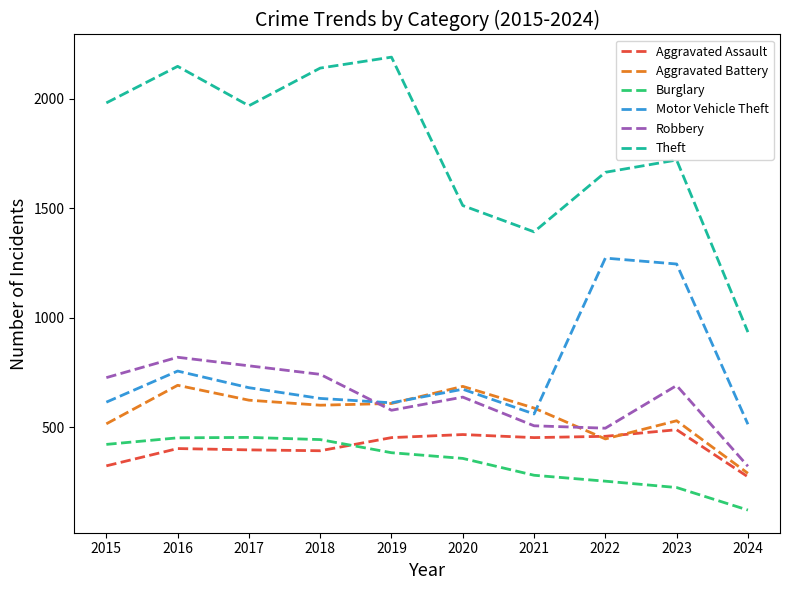

How many lines are shown in the chart?

6